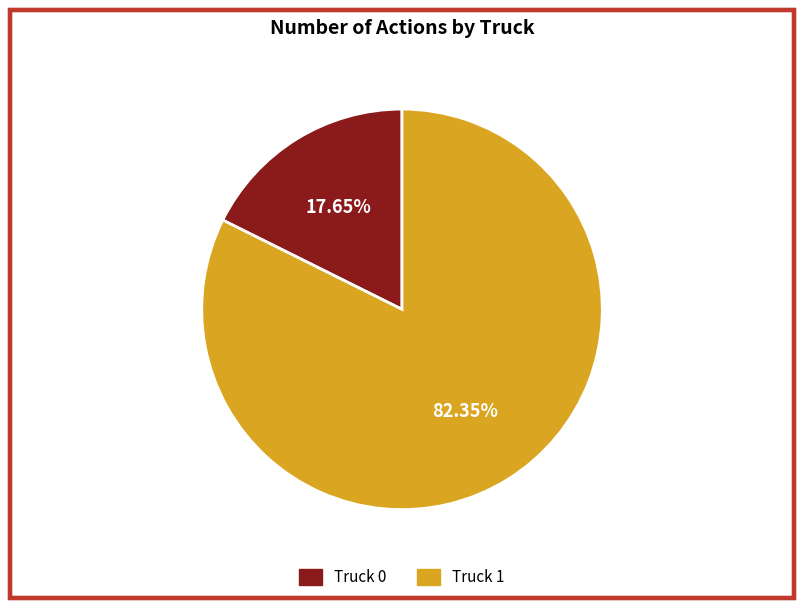

What percentage do Truck 0 and Truck 1 together represent?

100.0%